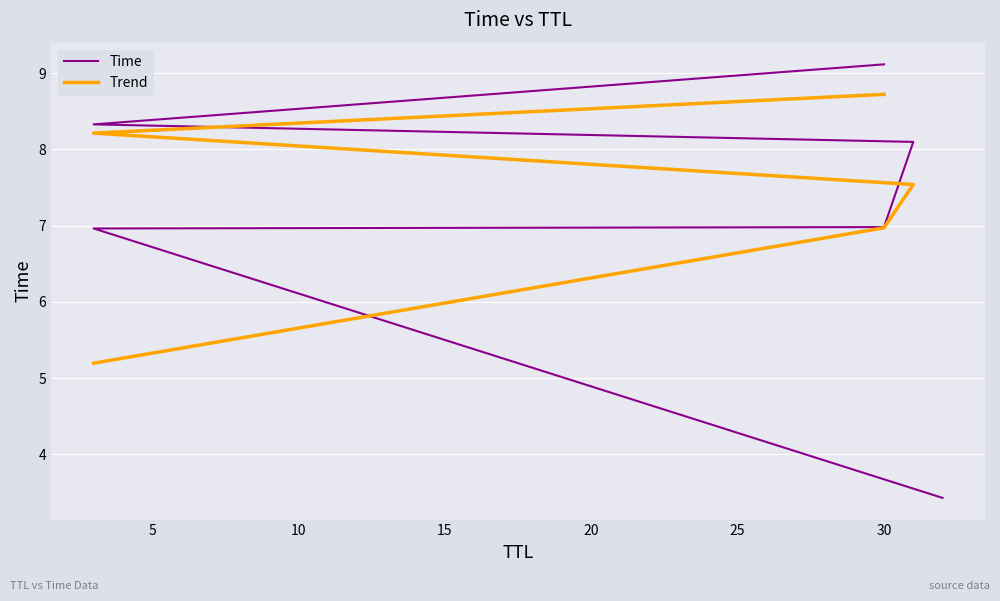

At which category does the chart reach its peak across all series?

30